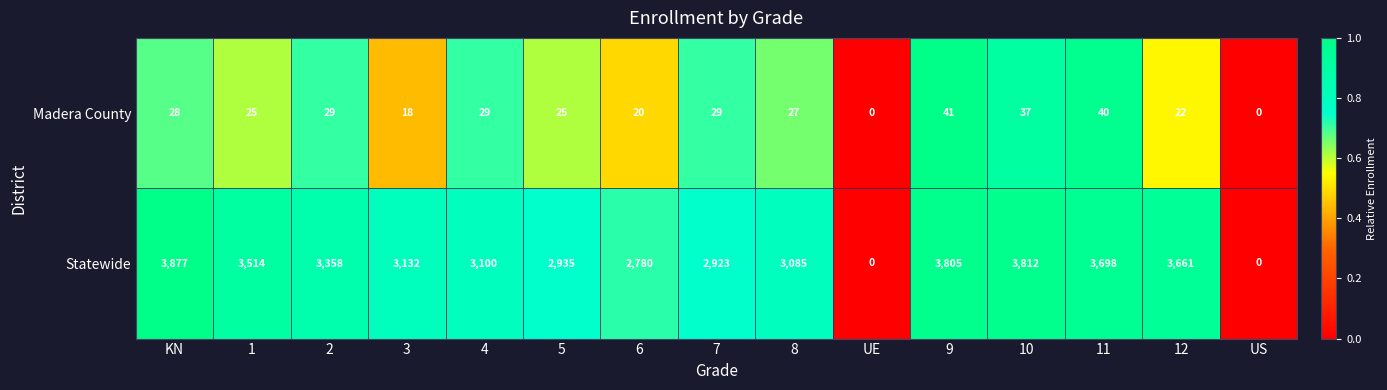

Is the value of Madera County at UE greater than the value of Statewide at 8?

No